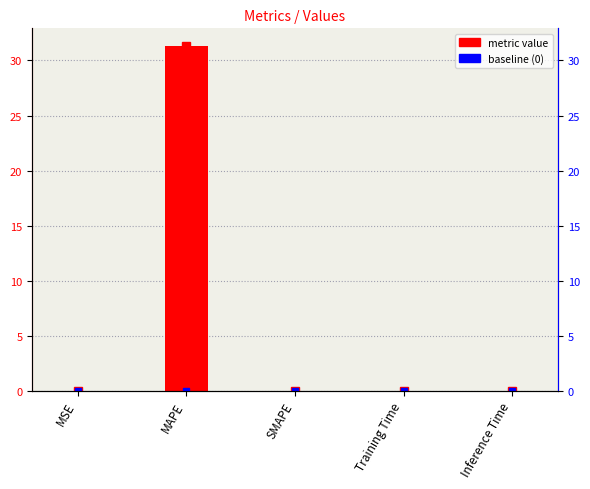

What position from the left is Training Time?

4